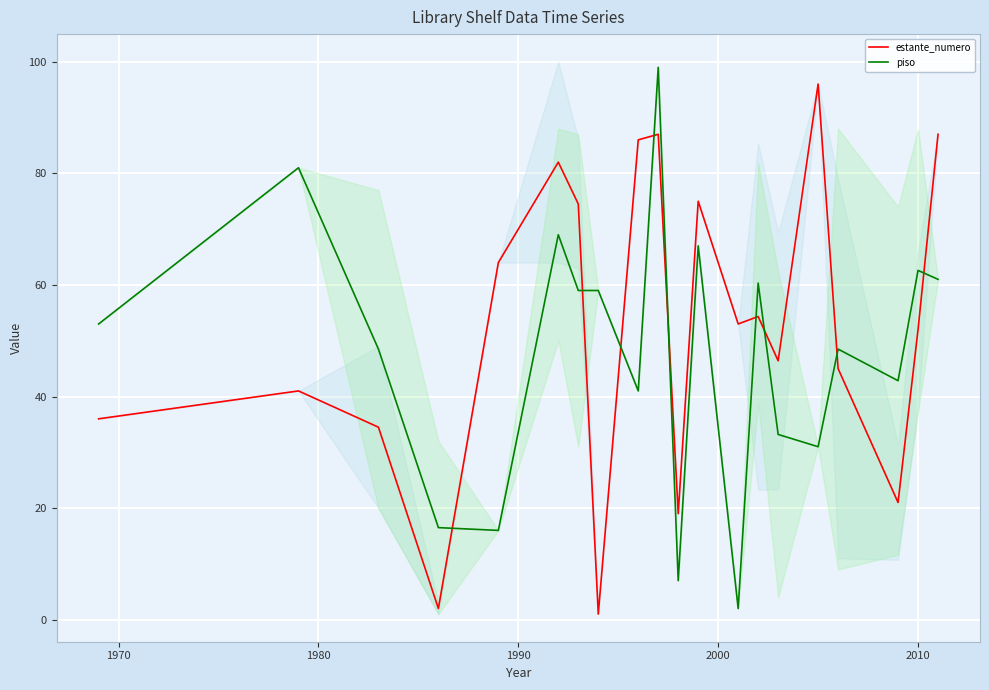

Is this an area chart (filled region under the line)?

No